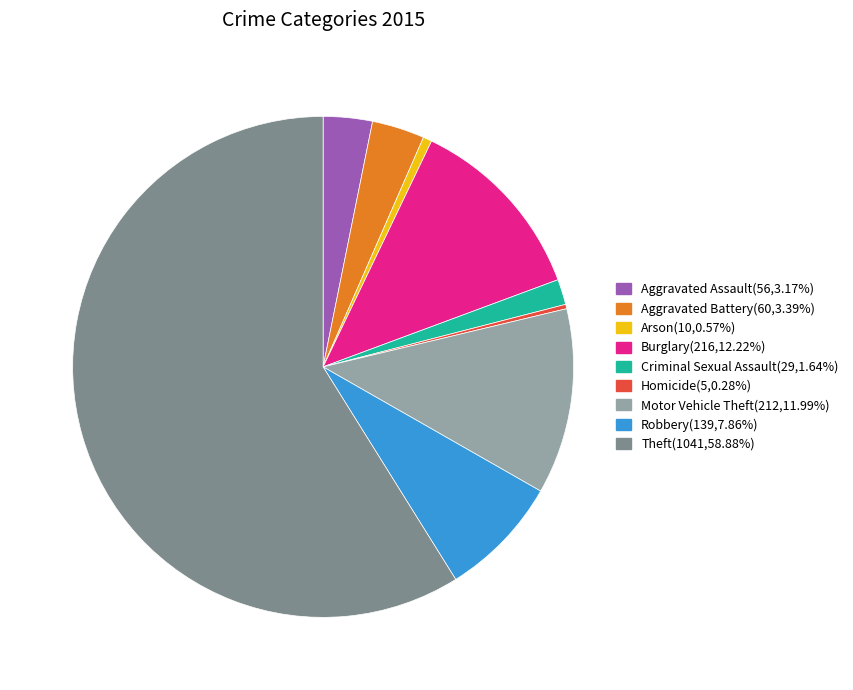

Does Motor Vehicle Theft(212,11.99%) account for over 50% of the chart?

No